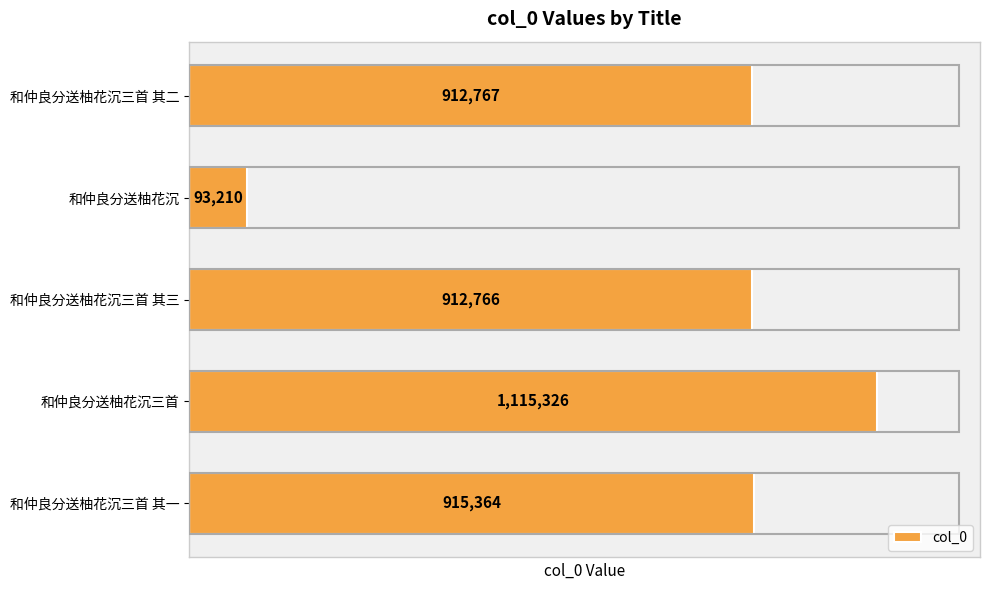

True or false: the data shows 912766 at 和仲良分送柚花沉三首 其三.

True